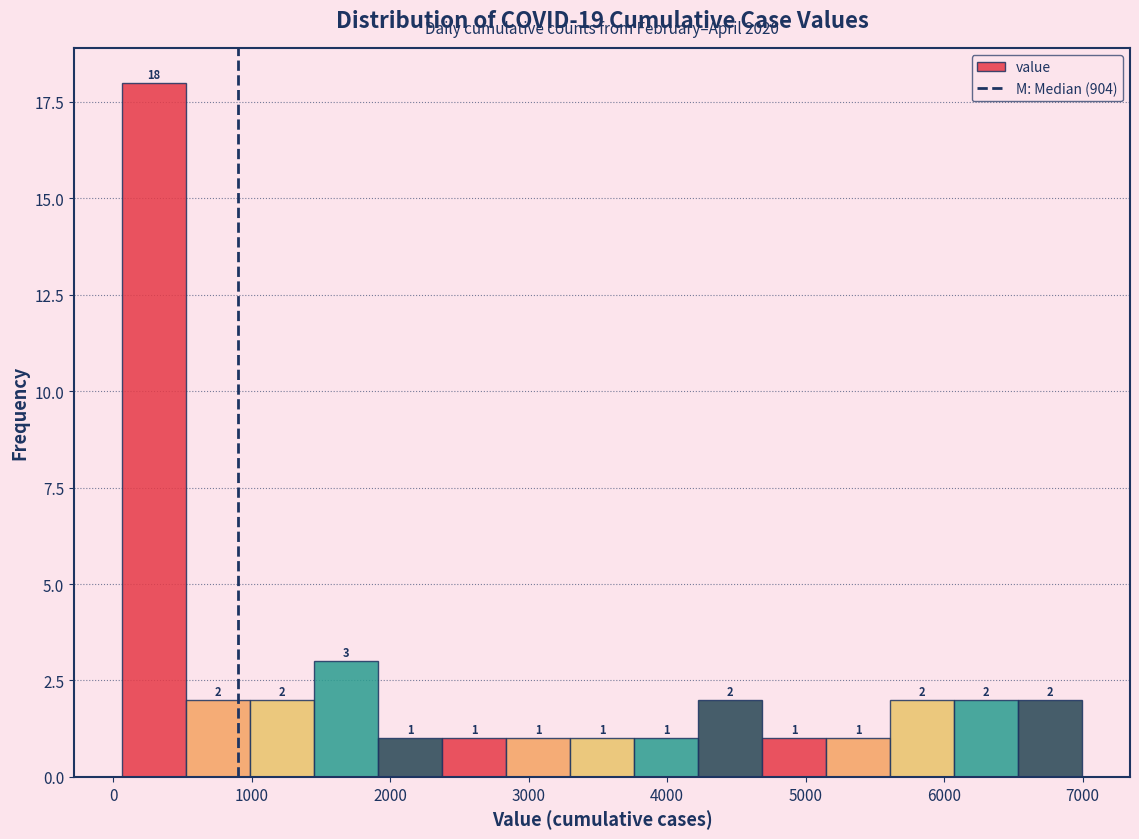

Reading left to right, list every bar in this chart as the range it spans on the x-axis followed by its height. The bar edges are not printed on the chart, so give them approximately, as read against the axis.

100 to 500: 18
500 to 1000: 2
1000 to 1500: 2
1500 to 1900: 3
1900 to 2400: 1
2400 to 2800: 1
2800 to 3300: 1
3300 to 3800: 1
3800 to 4200: 1
4200 to 4700: 2
4700 to 5100: 1
5100 to 5600: 1
5600 to 6100: 2
6100 to 6500: 2
6500 to 7000: 2